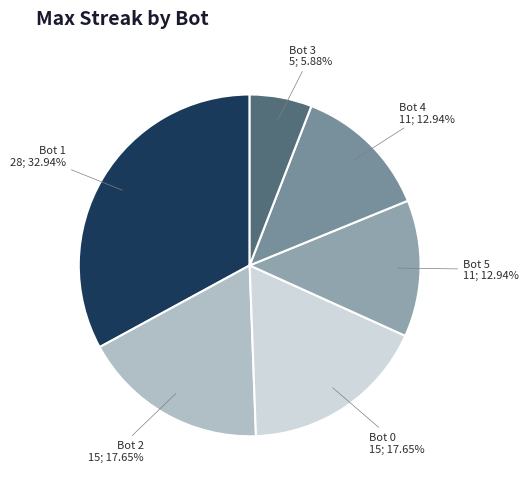

Is there any slice that represents more than half of the pie?

No